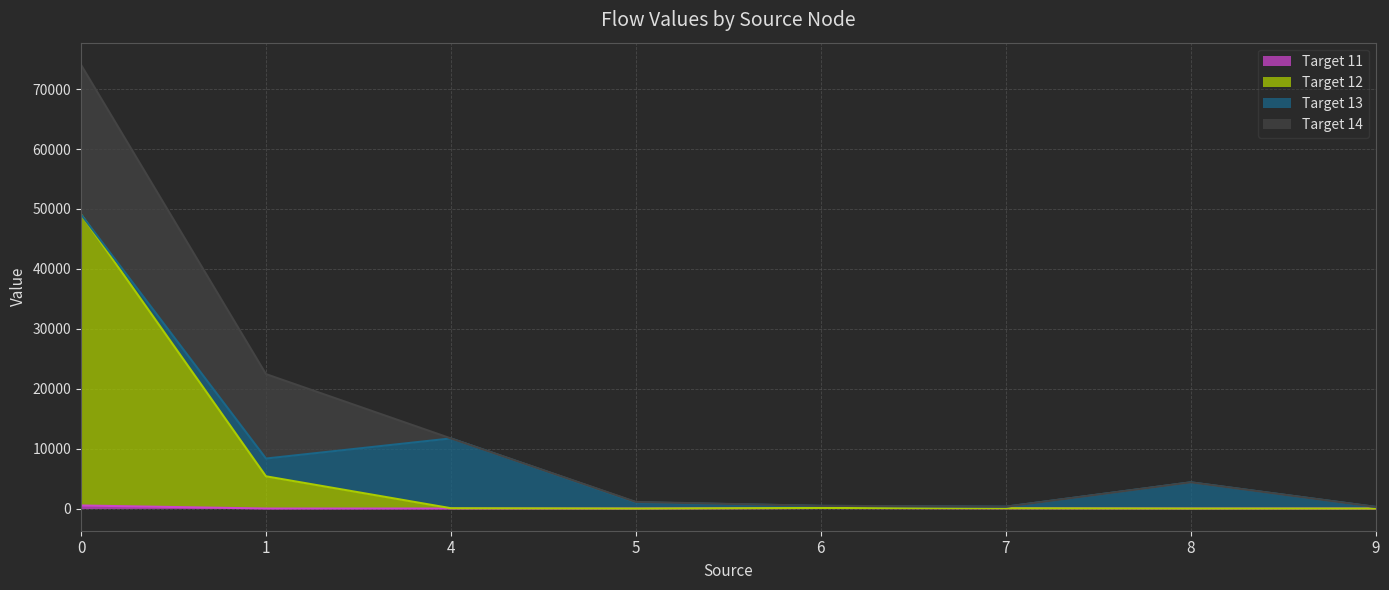

Which series changed the most between 0 and 5?

Target 12